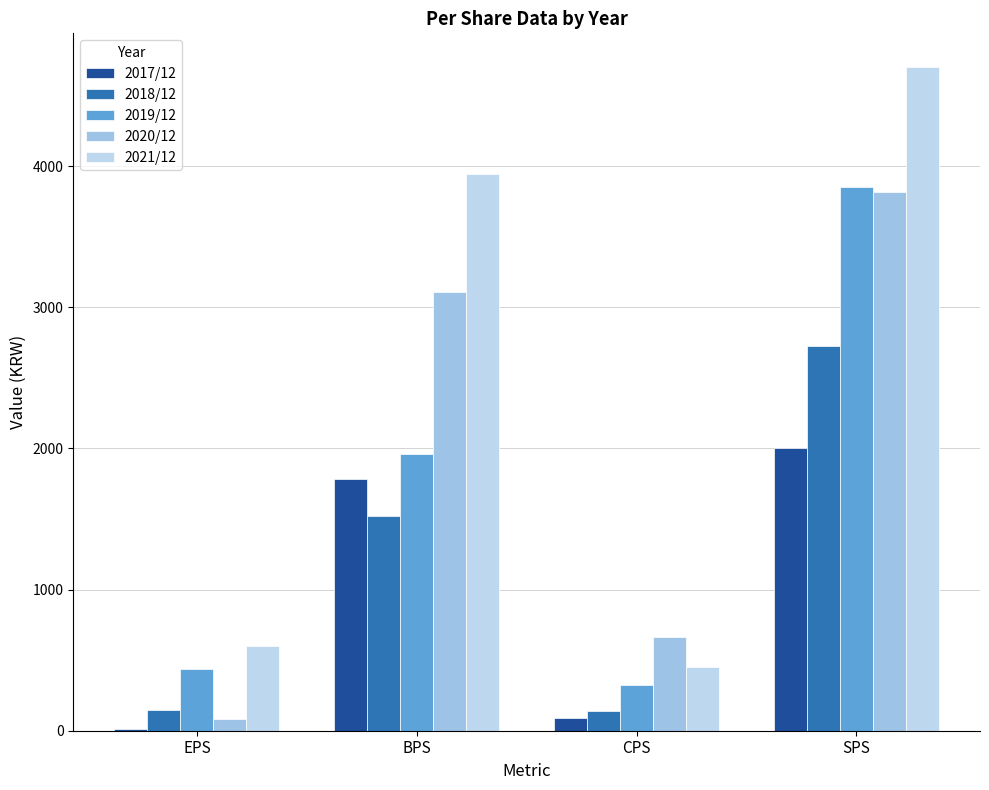

Reading right to left, transcribe all the data shown in this chart.

2017/12: 2004	89	1784	12
2018/12: 2727	140	1521	148
2019/12: 3855	322	1961	439
2020/12: 3818	662	3108	85
2021/12: 4705	454	3941	599